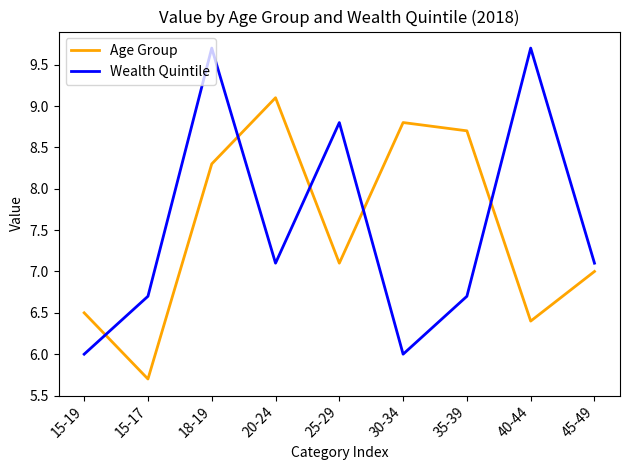

Does the chart have visible grid lines?

No